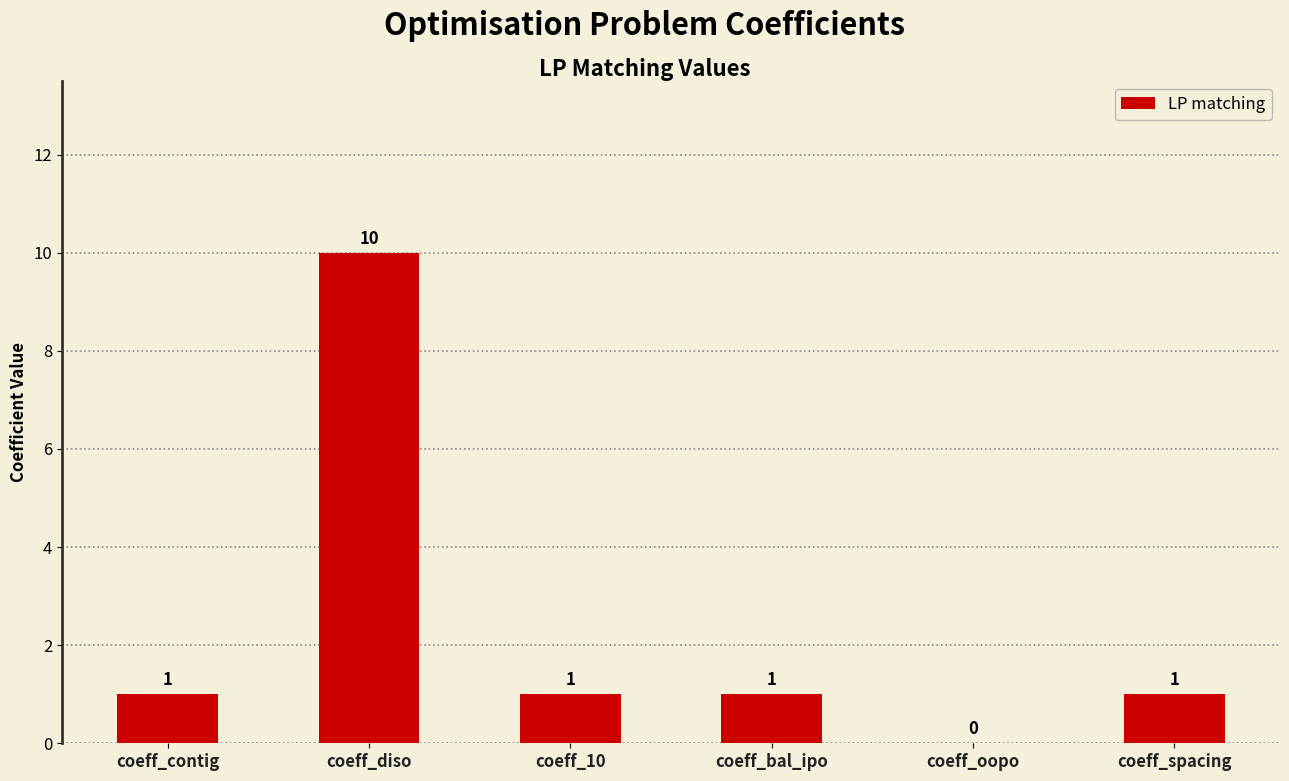

What is the sum of the values at coeff_bal_ipo and coeff_diso?

11